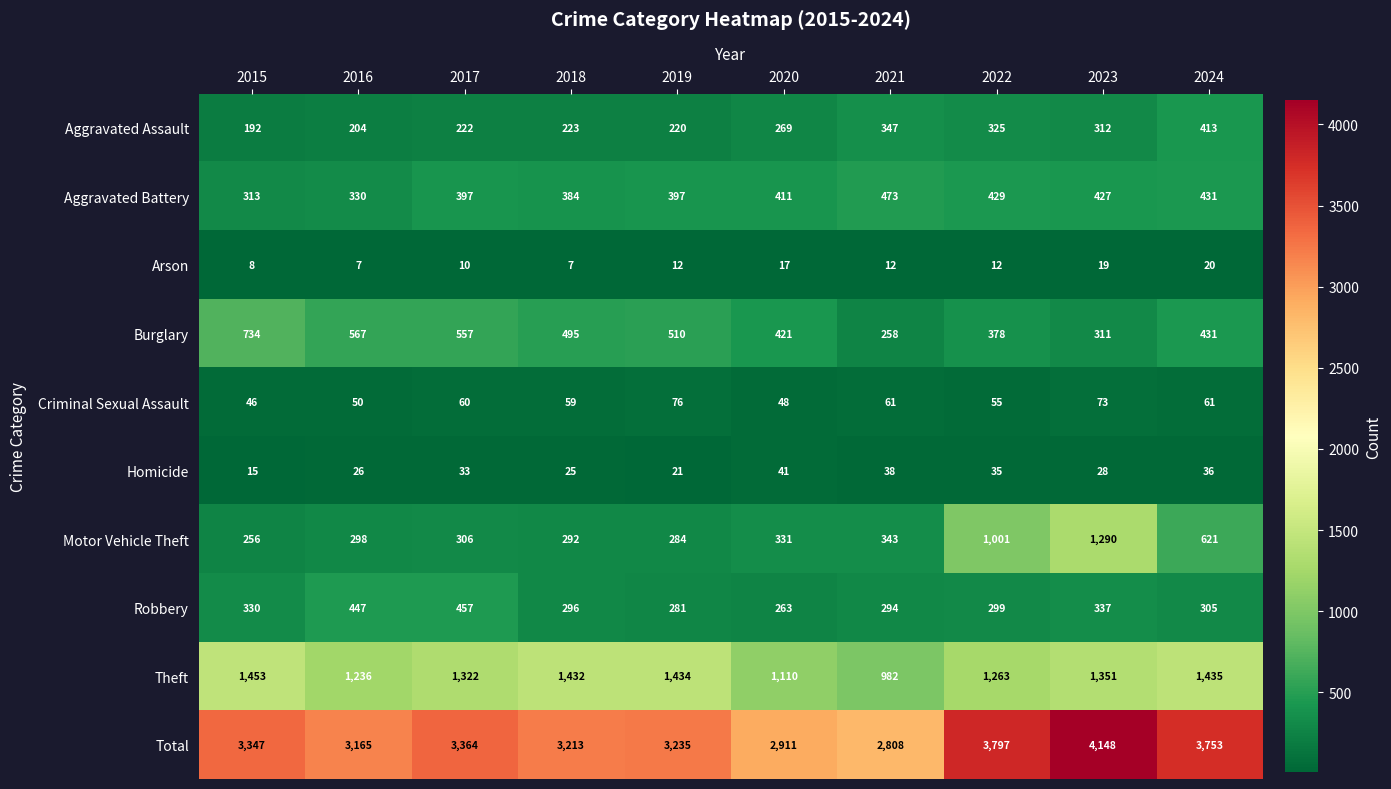

At which label is Theft closest to 1217?

2016